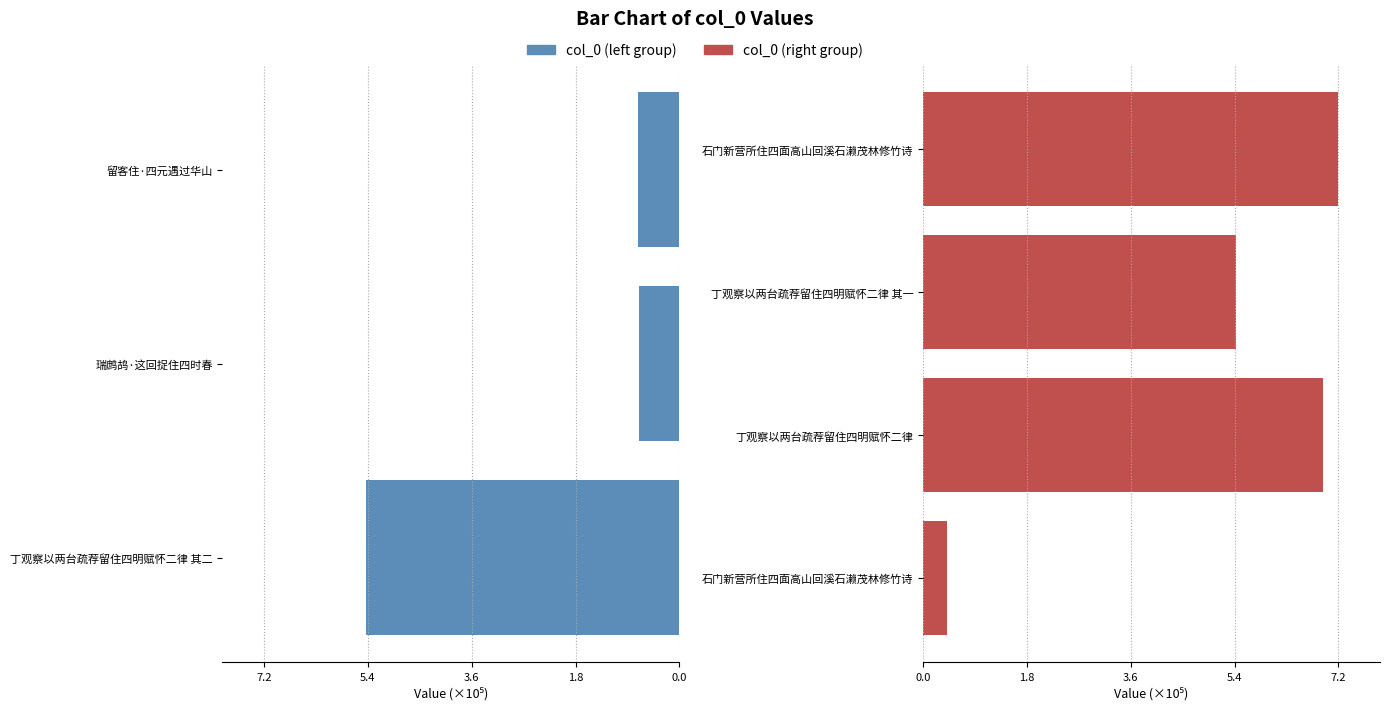

What is the change in value from 石门新营所住四面高山回溪石濑茂林修竹诗 to 石门新营所住四面高山回溪石濑茂林修竹诗?

+682725